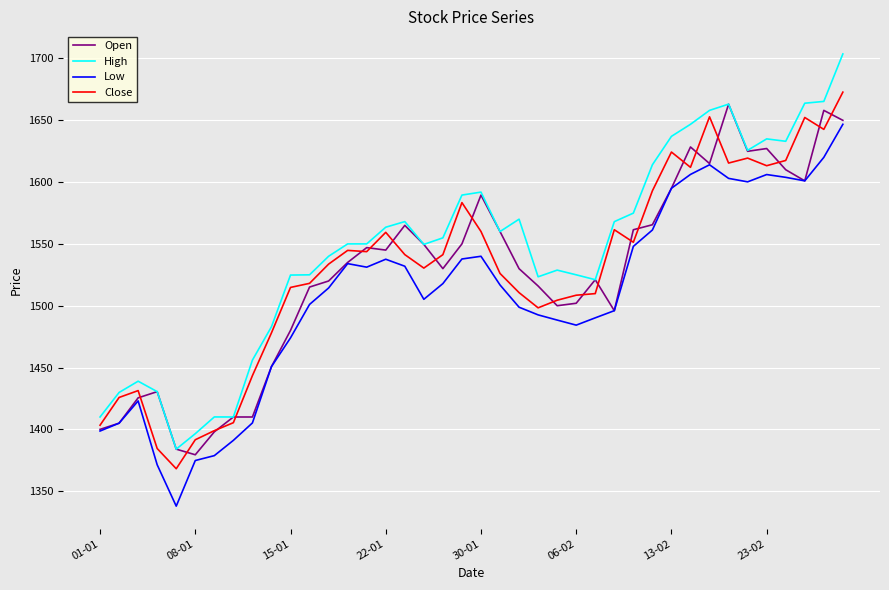

Which series has the largest total across all categories?

High